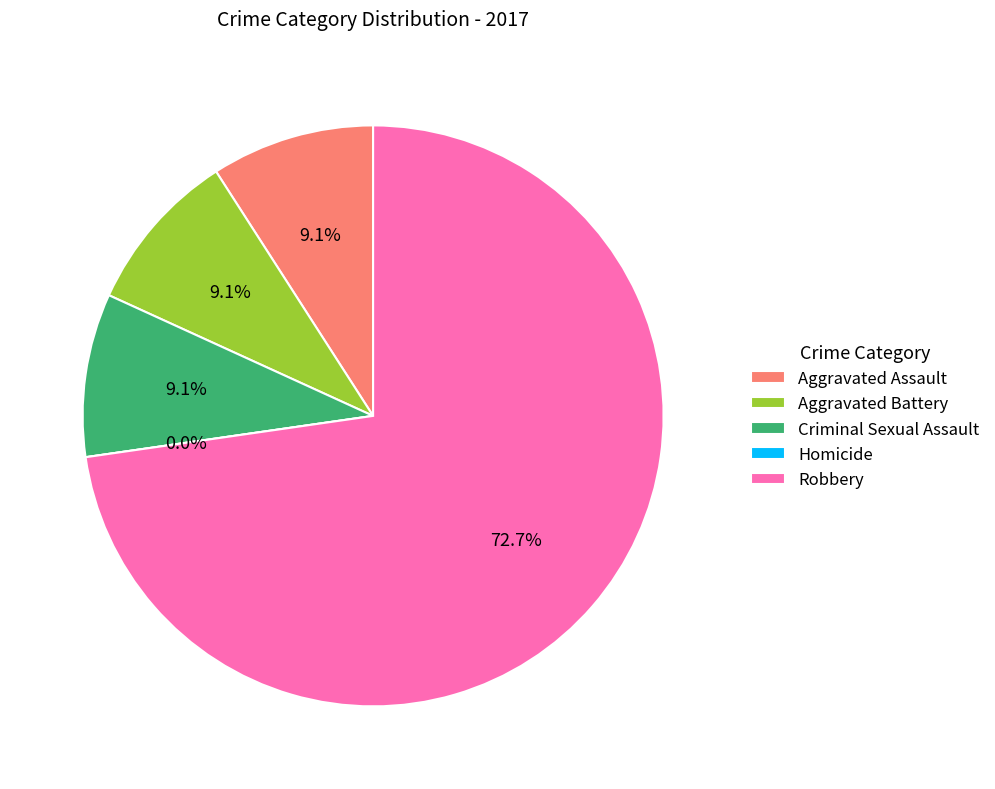

What percentage is the Aggravated Assault slice, to the nearest percent?

9%